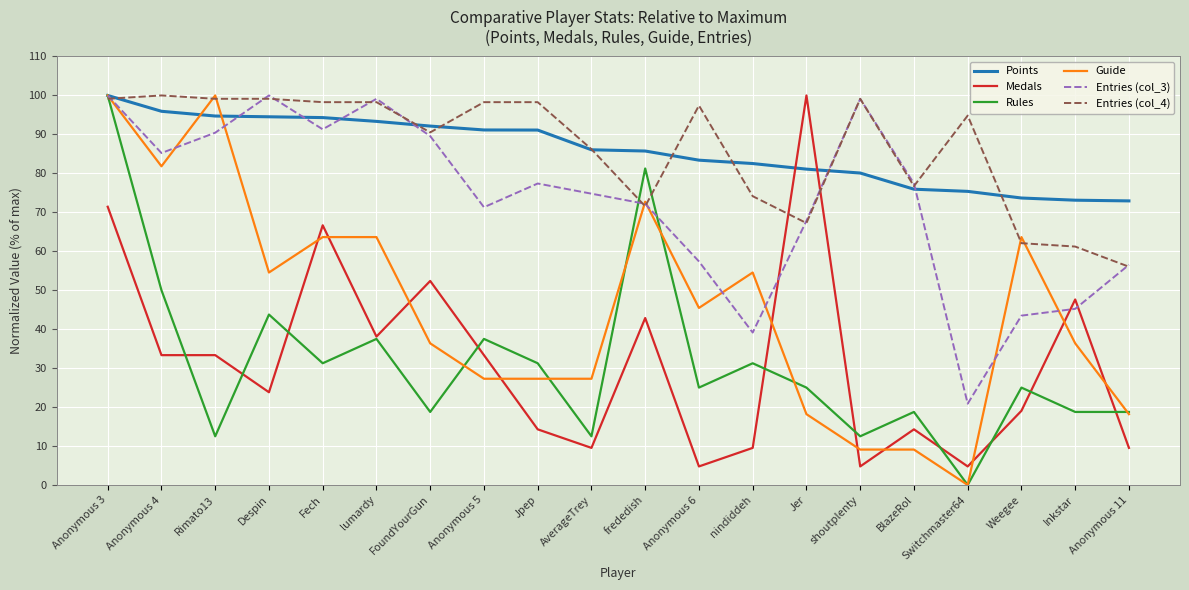

Read the Entries (col_4) value at Weegee.

62.1